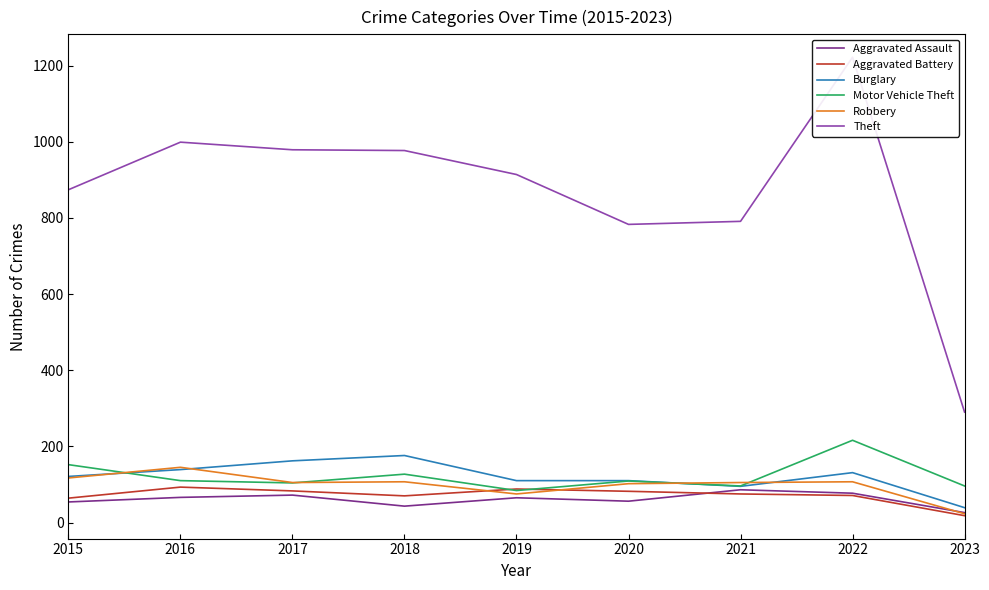

Between 2015 and 2017, which is larger?

2017